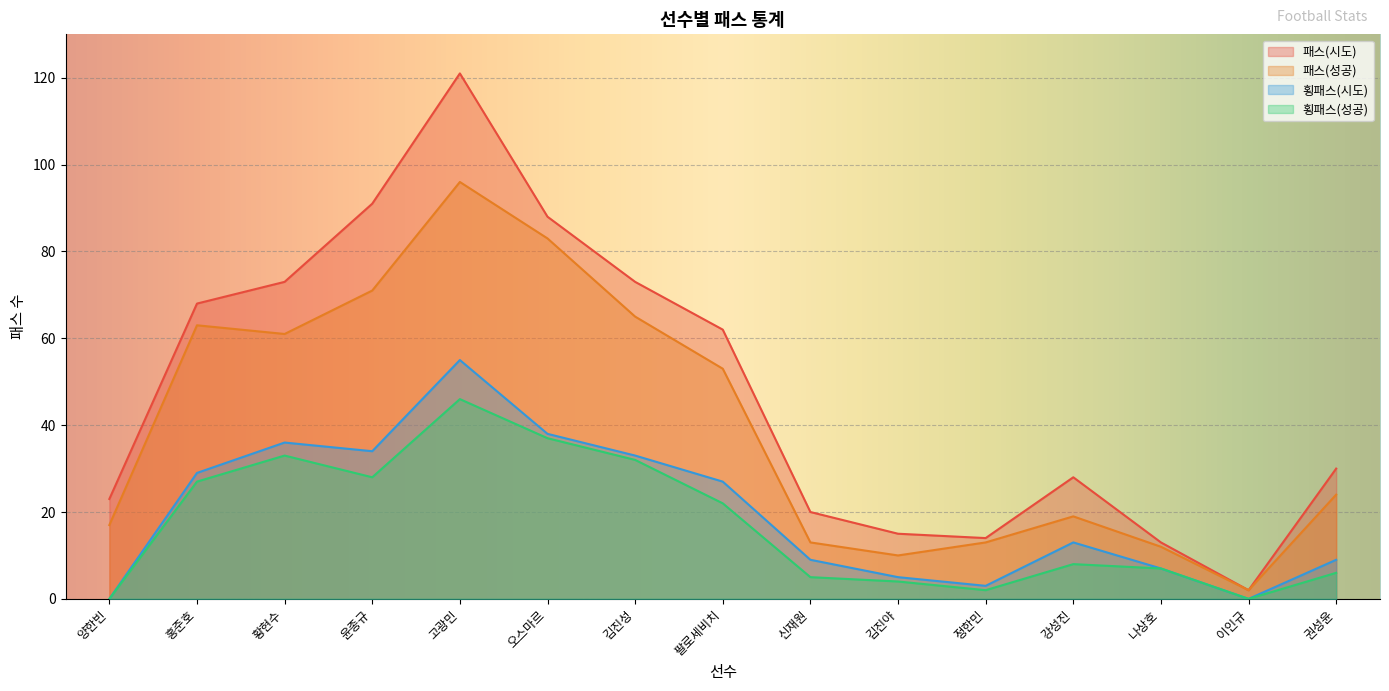

Read the 횡패스(성공) value at 강성진.

8